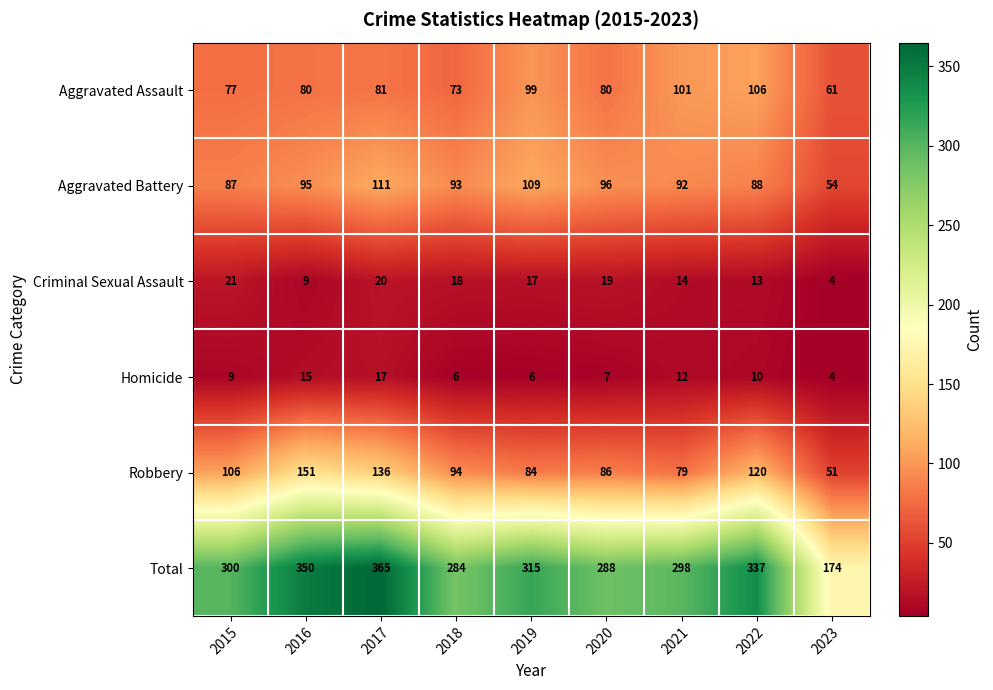

List the labels in order of Criminal Sexual Assault value, smallest first.

2023, 2016, 2022, 2021, 2019, 2018, 2020, 2017, 2015